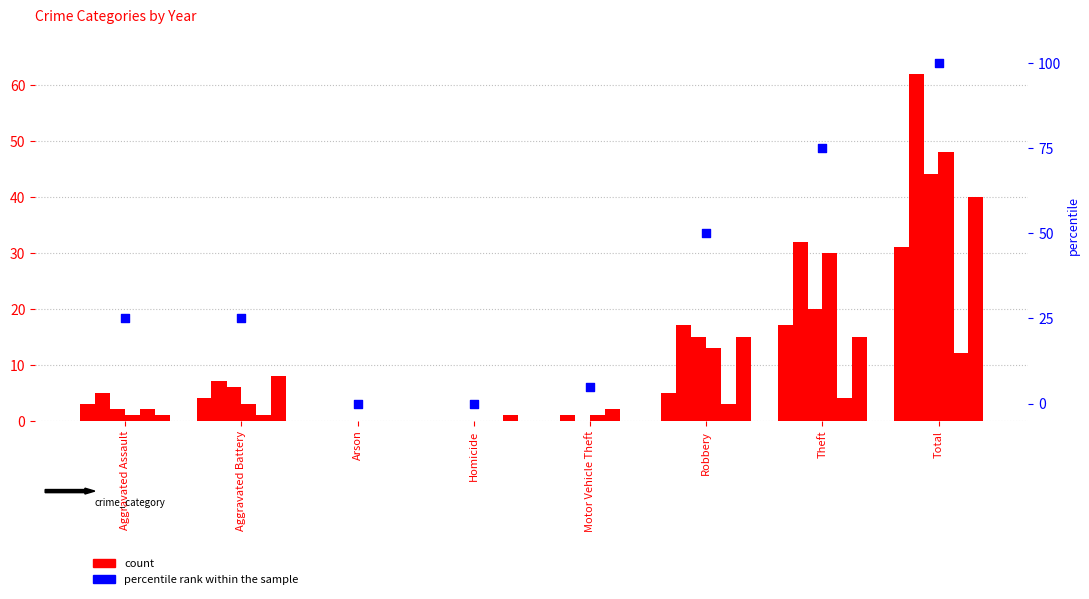

Between Motor Vehicle Theft and Homicide, which is larger?

Motor Vehicle Theft